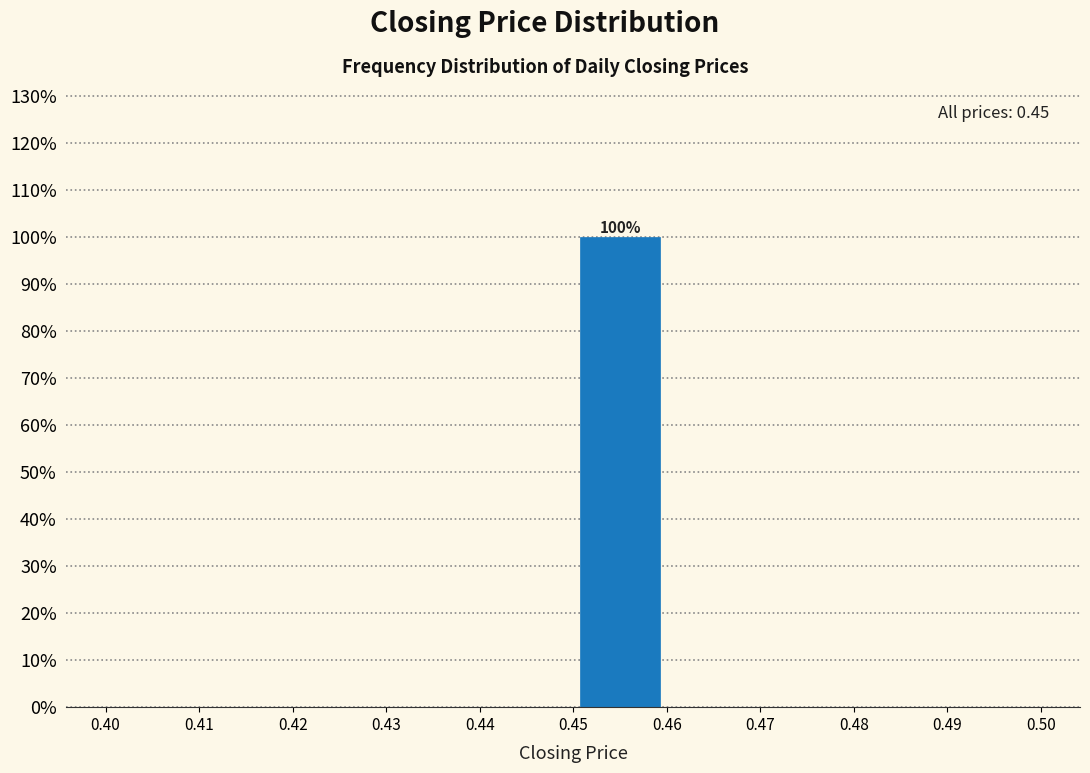

Which range on the x-axis has the tallest bar?

0.45 to 0.46